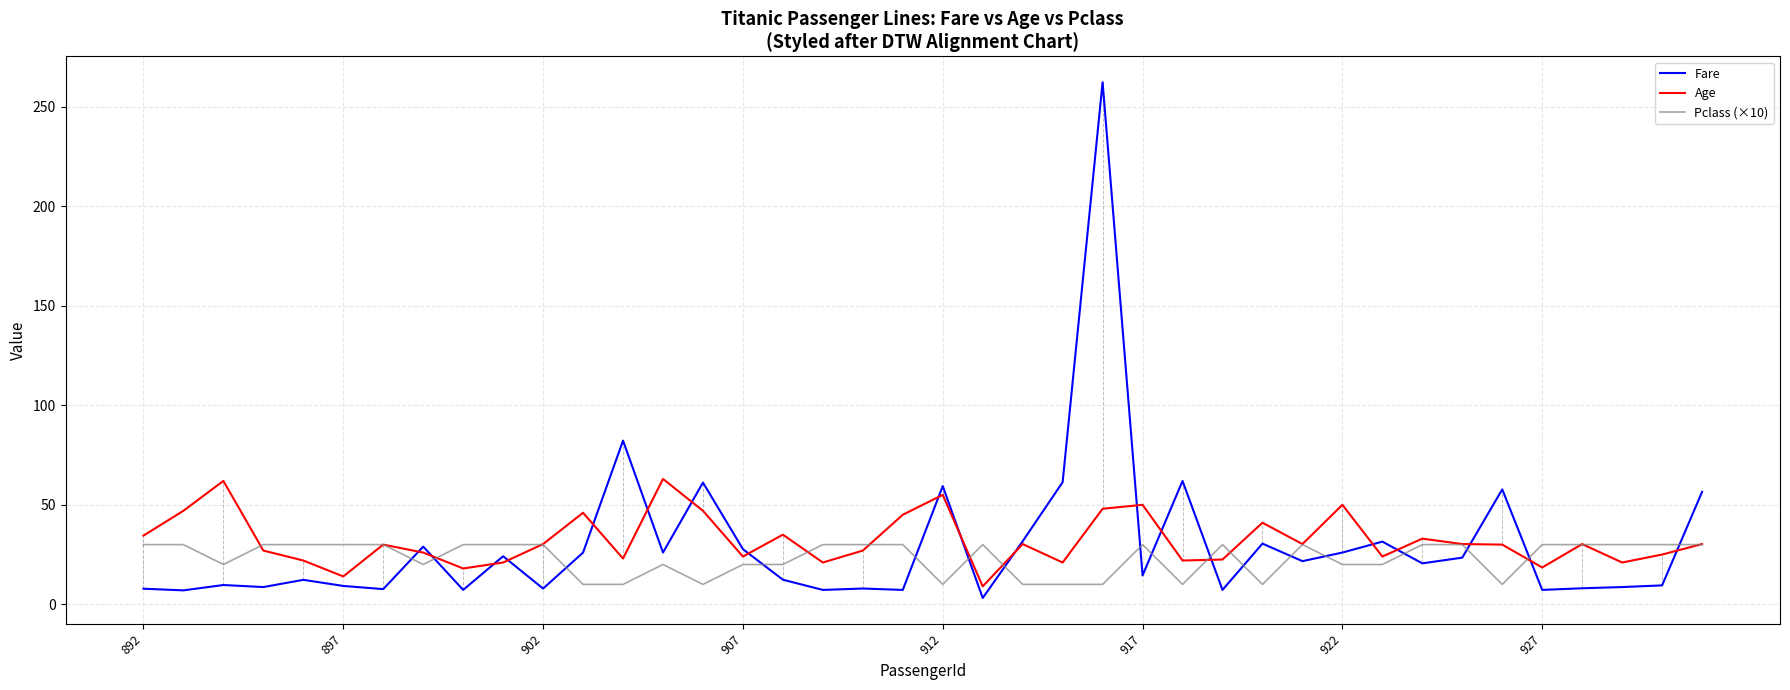

What is the minimum value for Pclass (×10)?

10.0